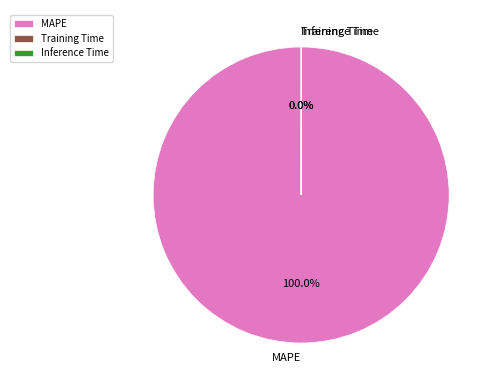

Is there a majority slice in this chart?

Yes